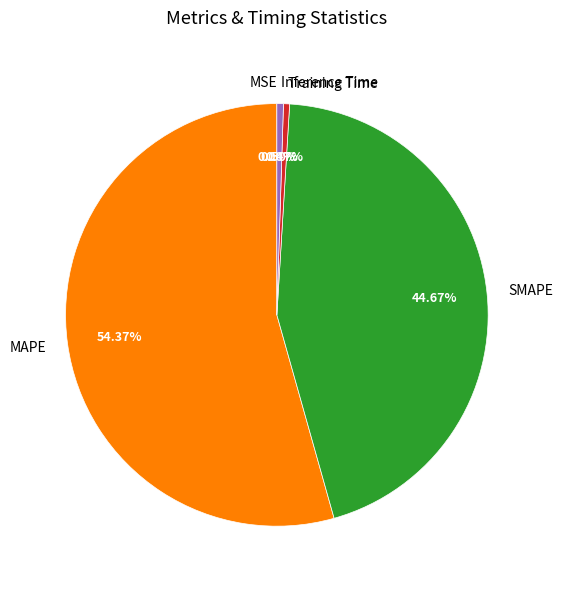

Which has a higher value, MAPE or SMAPE?

MAPE